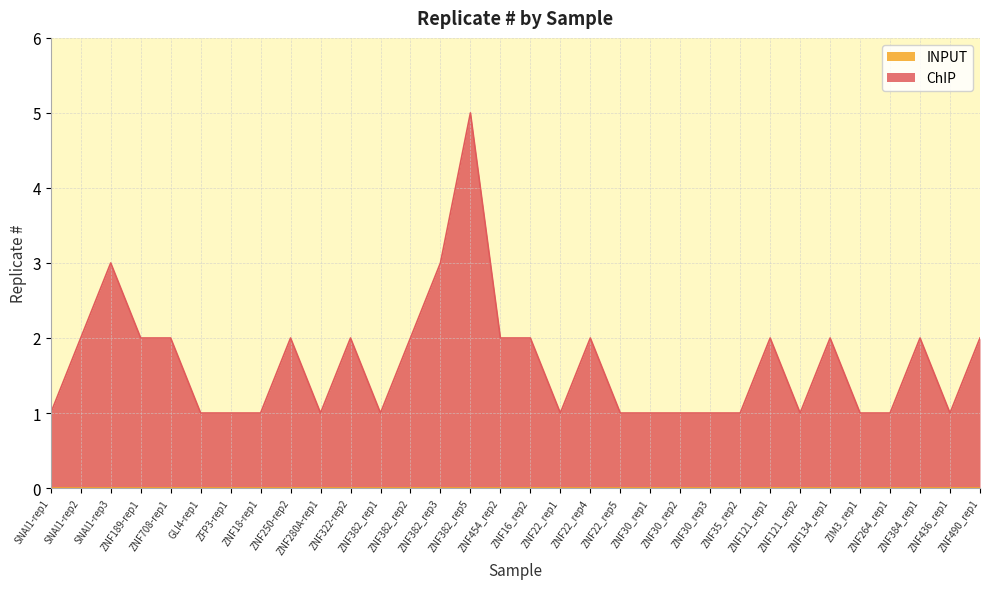

What is the value of the 28th point from the left?

1